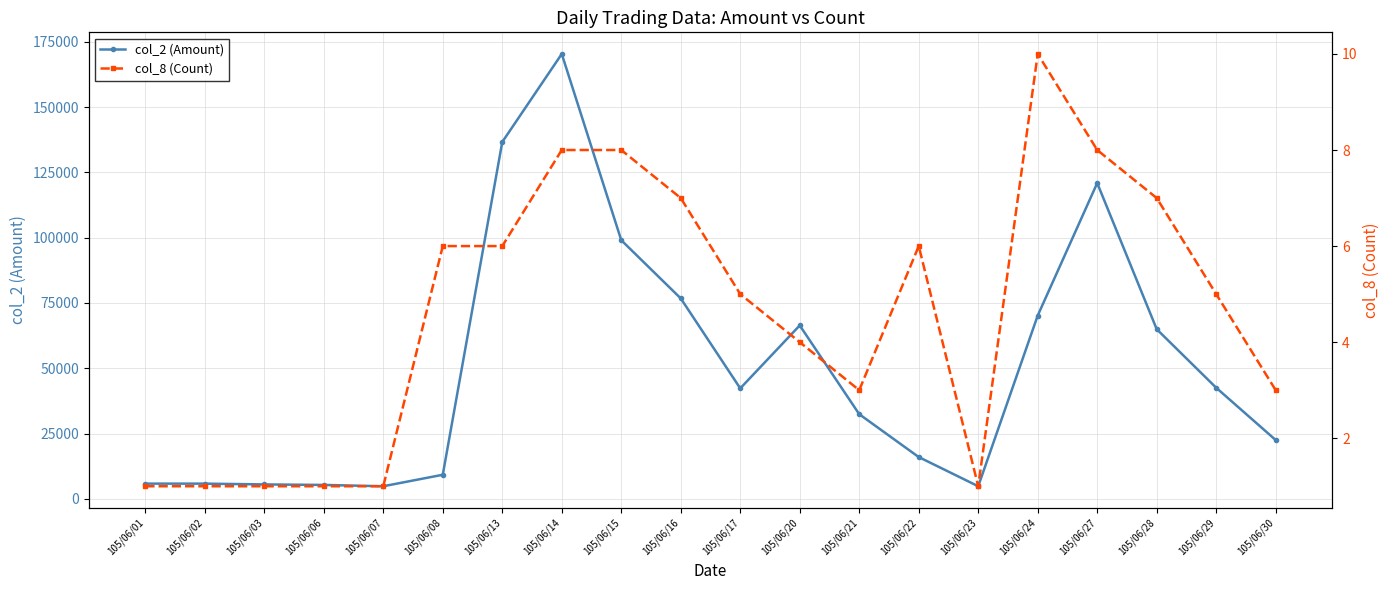

What is the value of the col_8 (Count) point at the 13th from the left?

3